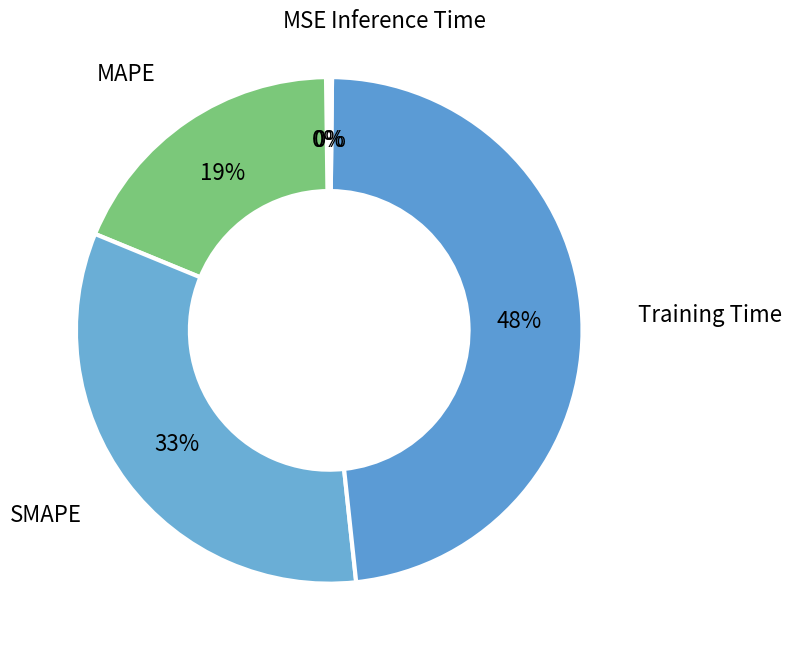

How many segments does this pie chart have?

5